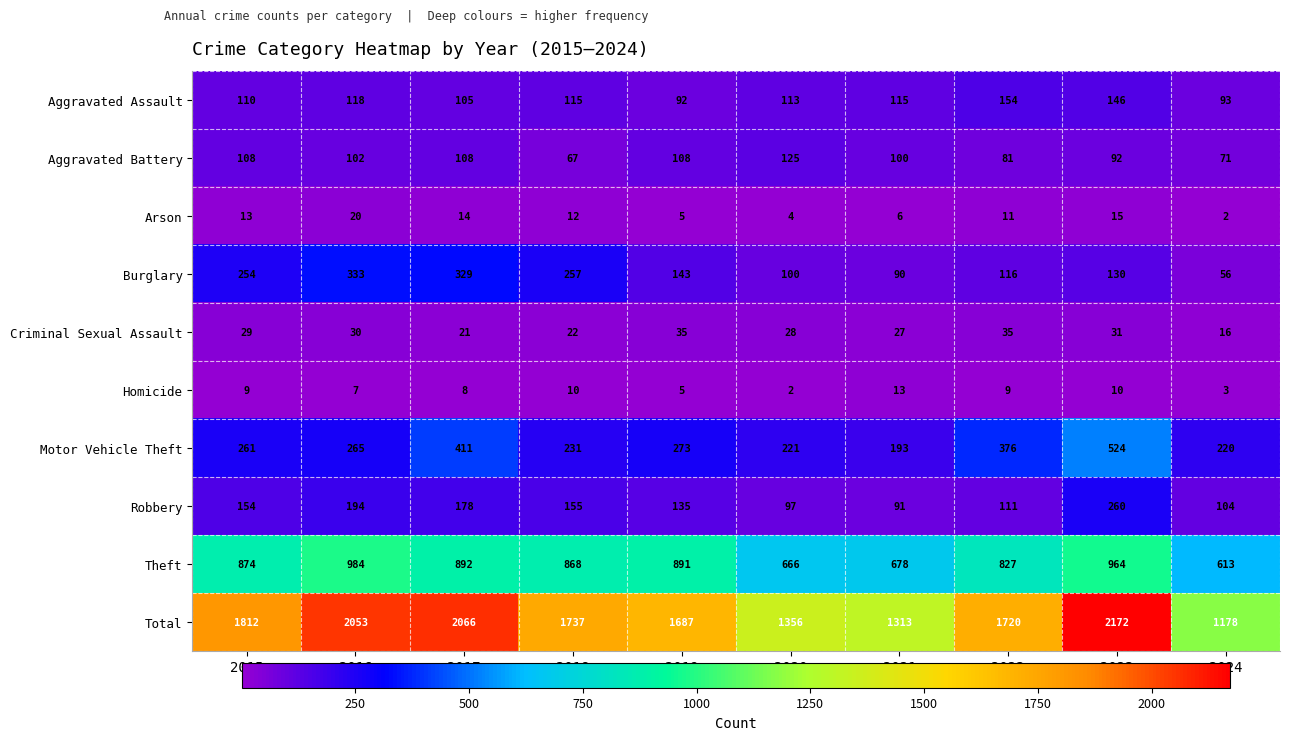

Which category has the highest value across all series?

2023